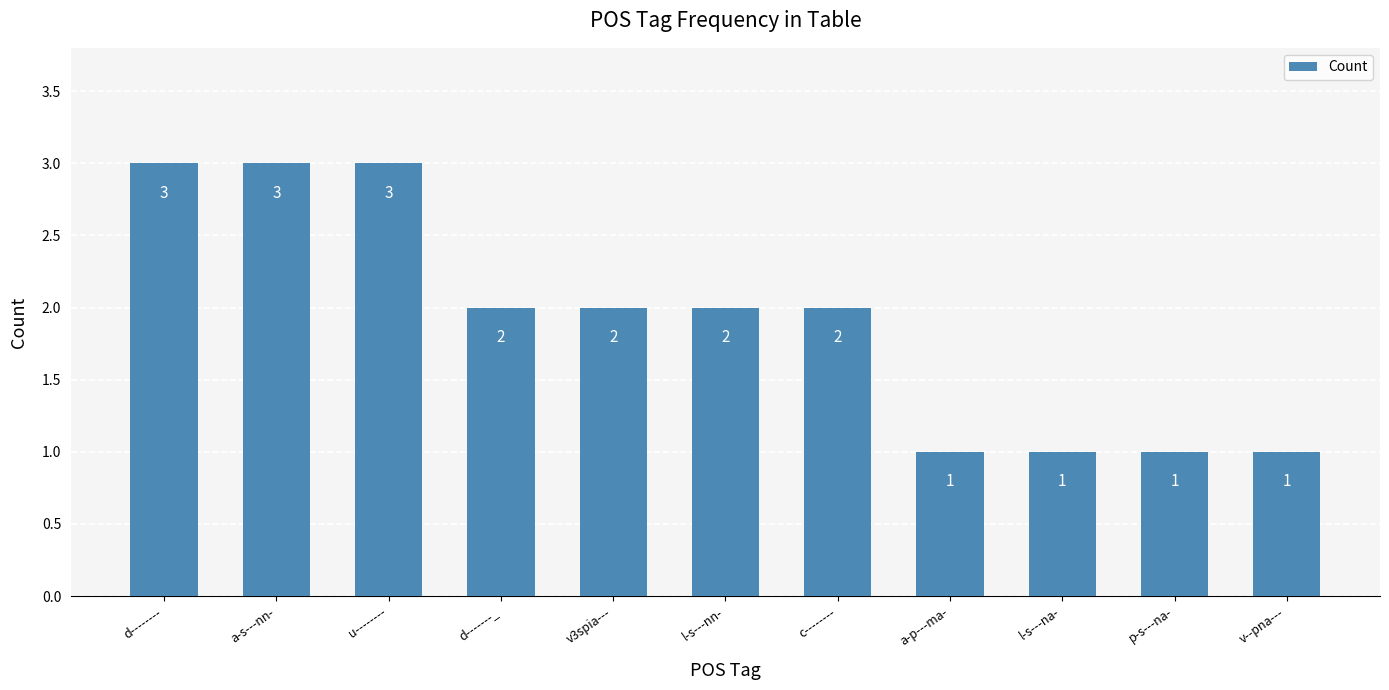

Reading right to left, transcribe all the data shown in this chart.

v--pna---=1	p-s---na-=1	l-s---na-=1	a-p---ma-=1	c--------=2	l-s---nn-=2	v3spia---=2	d-------_=2	u--------=3	a-s---nn-=3	d--------=3